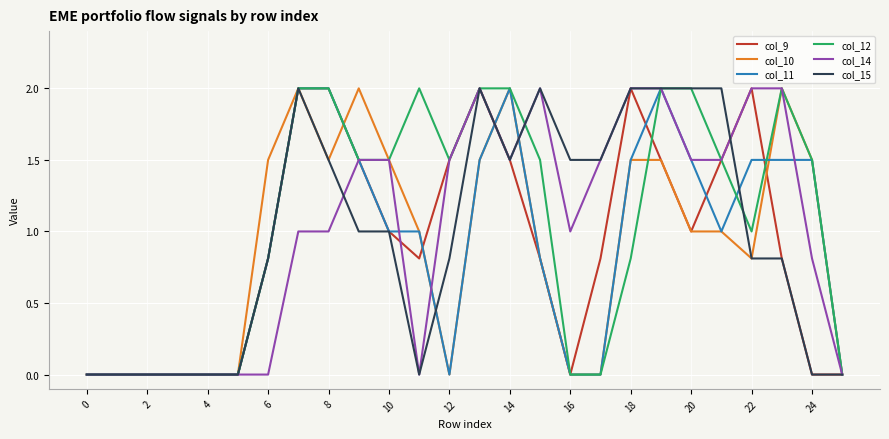

What is the maximum value for col_11?

2.0